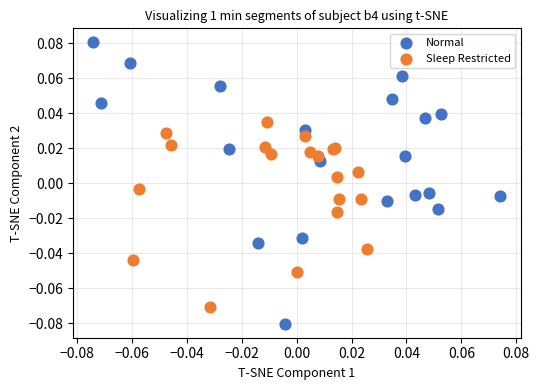

What are all the series names shown in the legend?

Normal, Sleep Restricted